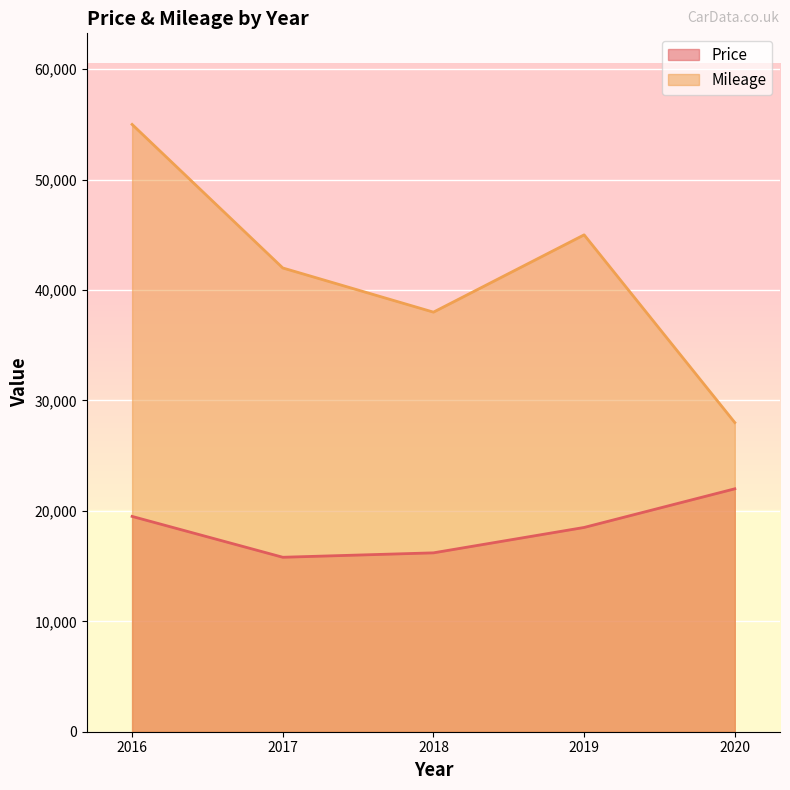

At how many categories does at least one series exceed 27589?

5